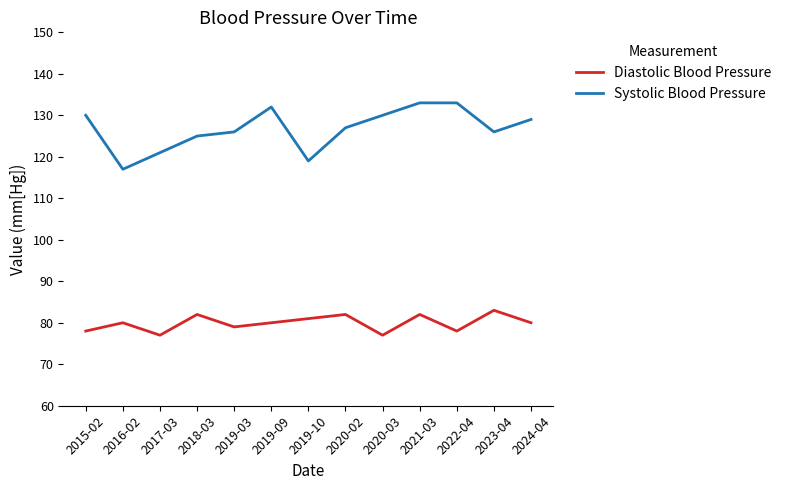

True or false: Diastolic Blood Pressure has a value of 121 at 2015-02.

False